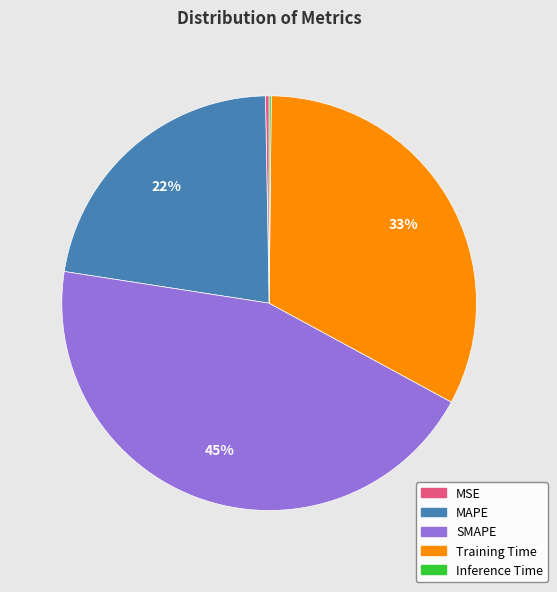

Is the sum of SMAPE and MSE greater than half?

No